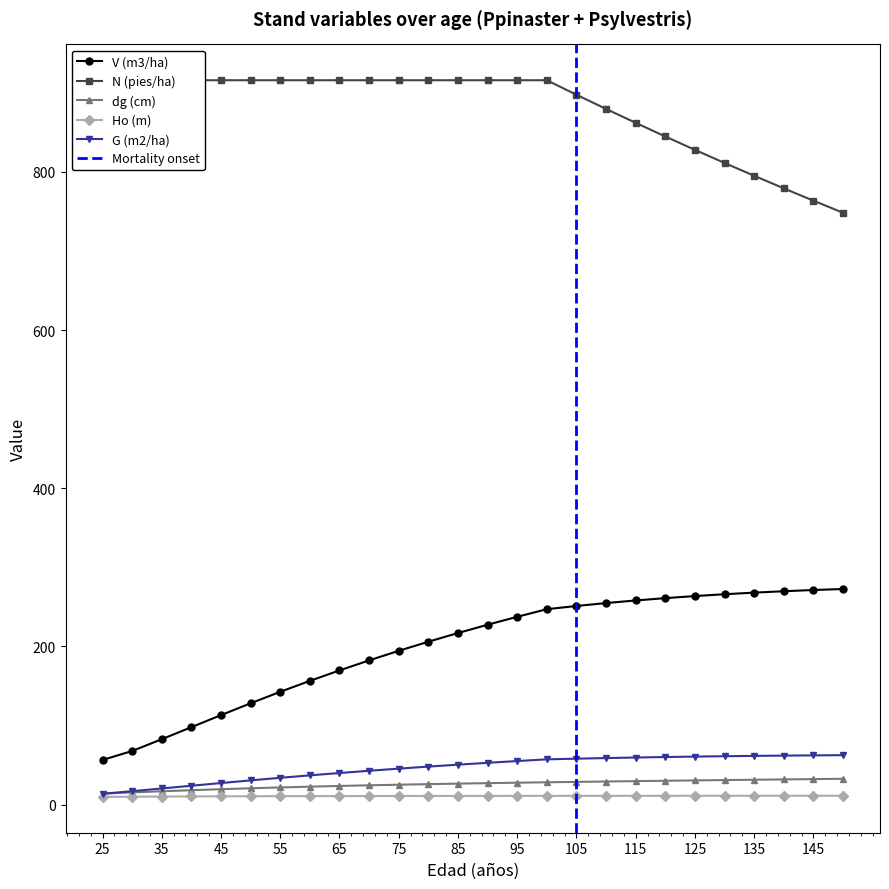

What is the value of the dg (cm) point at the 22nd from the left?

31.0